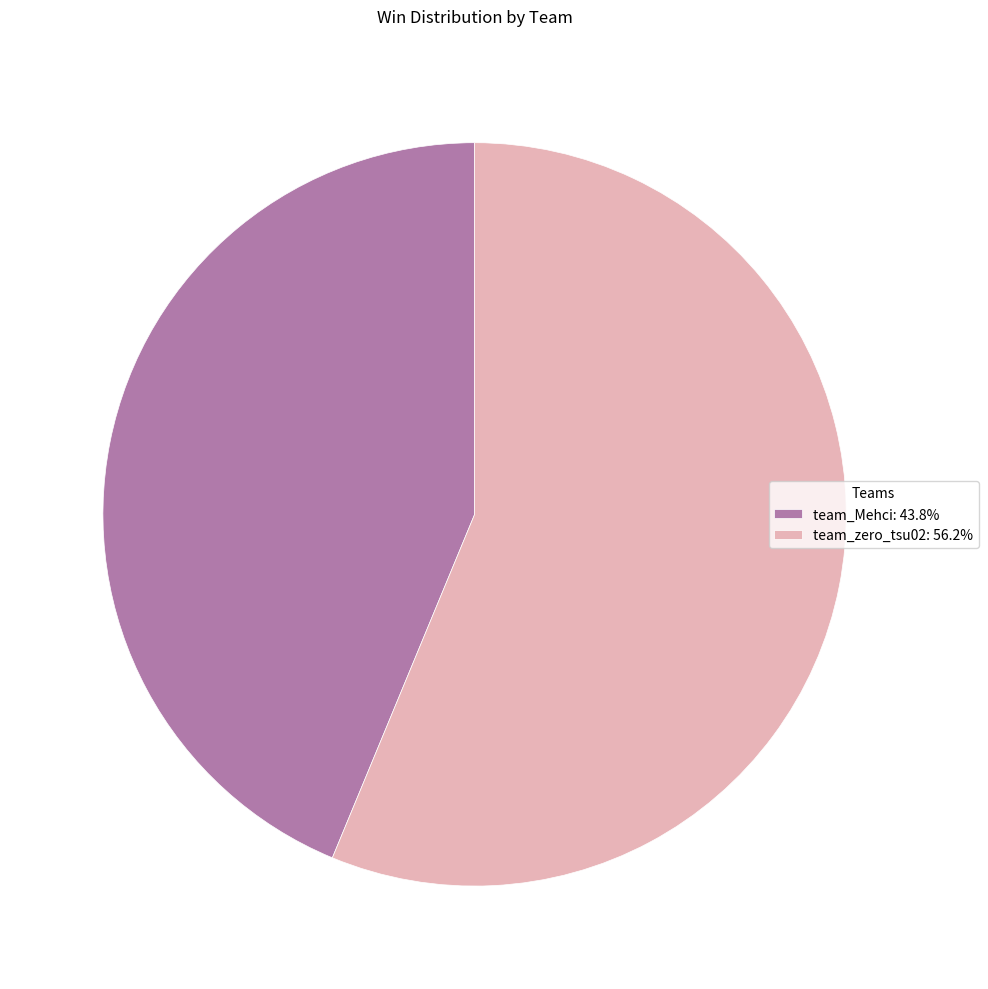

Which has a higher value, team_zero_tsu02 or team_Mehci?

team_zero_tsu02